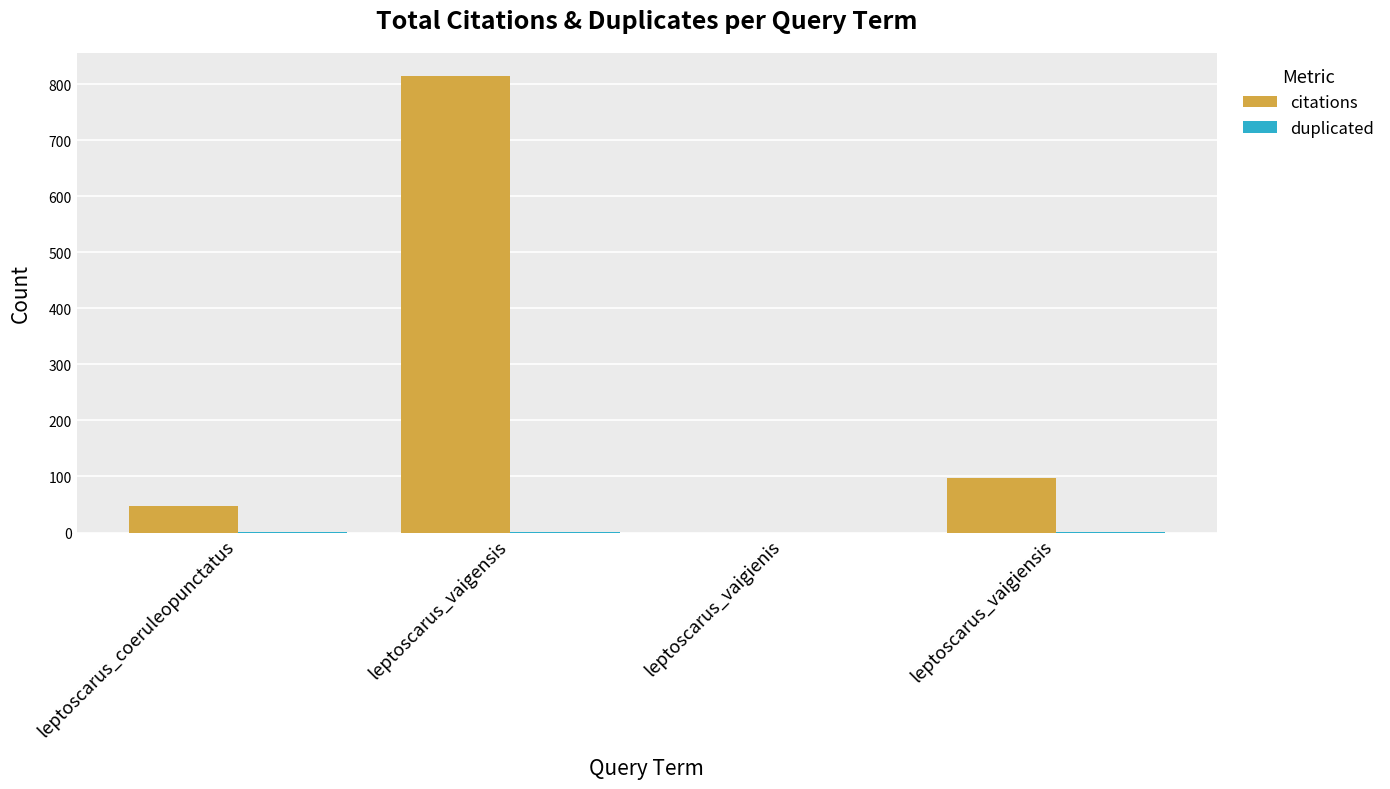

At which label does citations first exceed 97?

leptoscarus_vaigensis